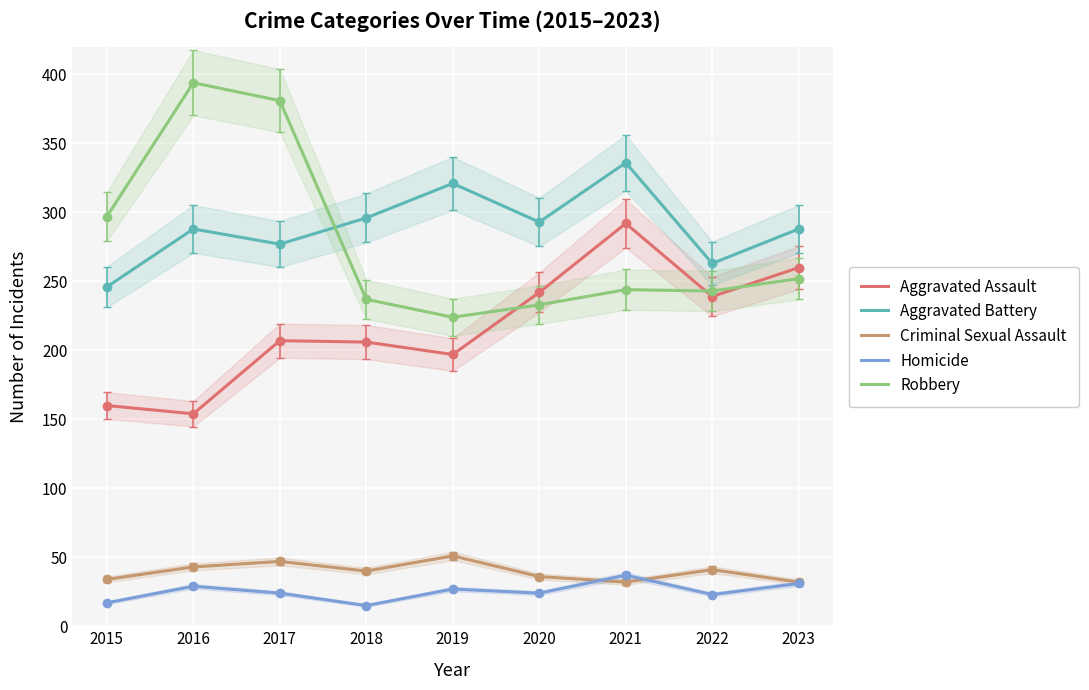

True or false: Aggravated Battery and Criminal Sexual Assault cross at least once.

False